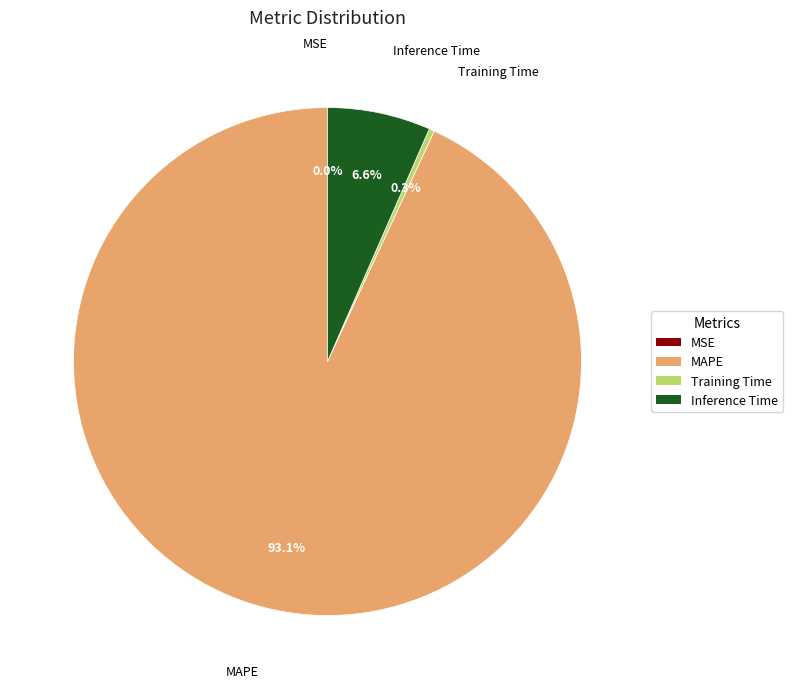

Which slice is the largest?

MAPE